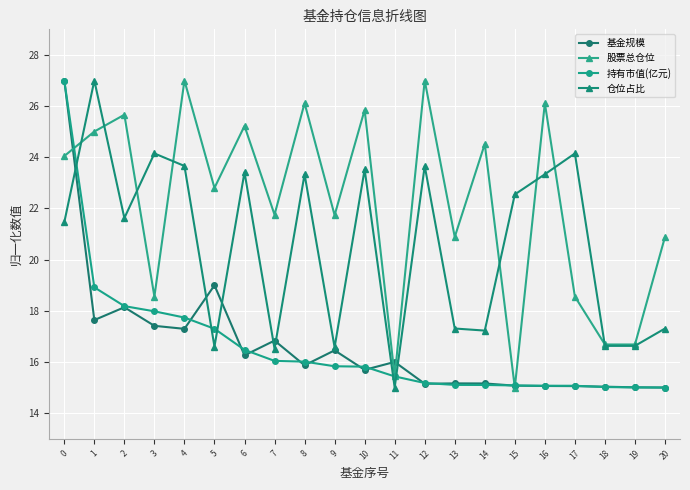

What is the average value of the 持有市值(亿元) series?

16.6